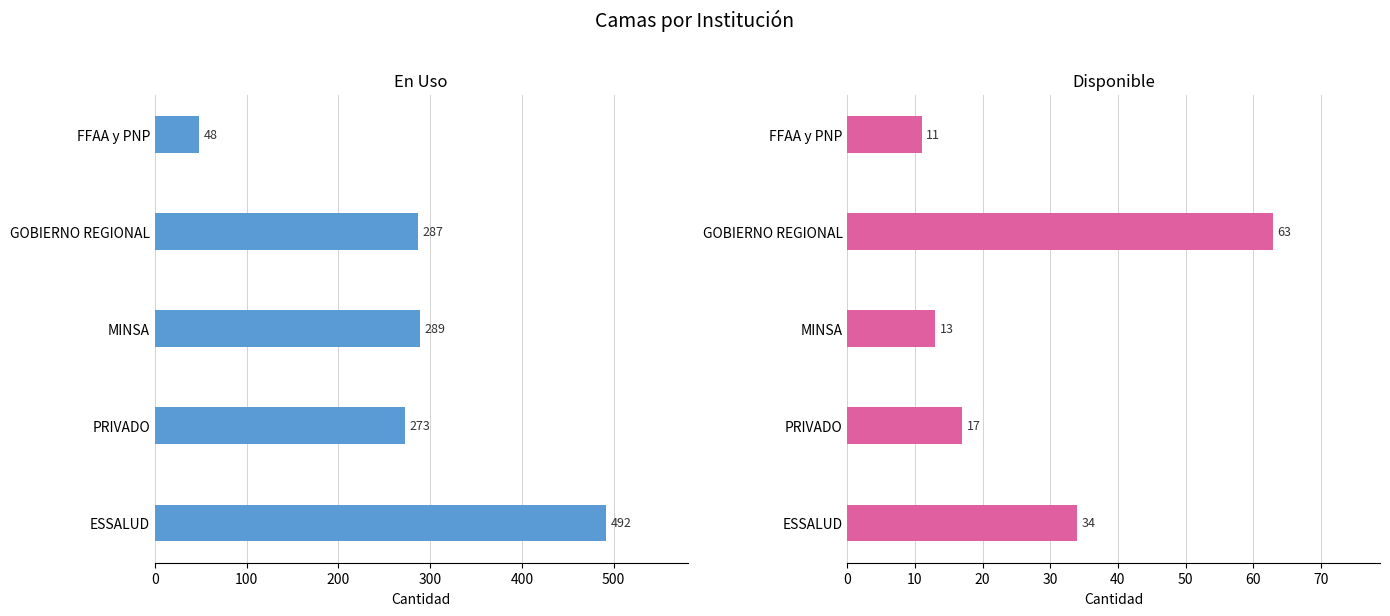

Count the number of categories in the chart.

5